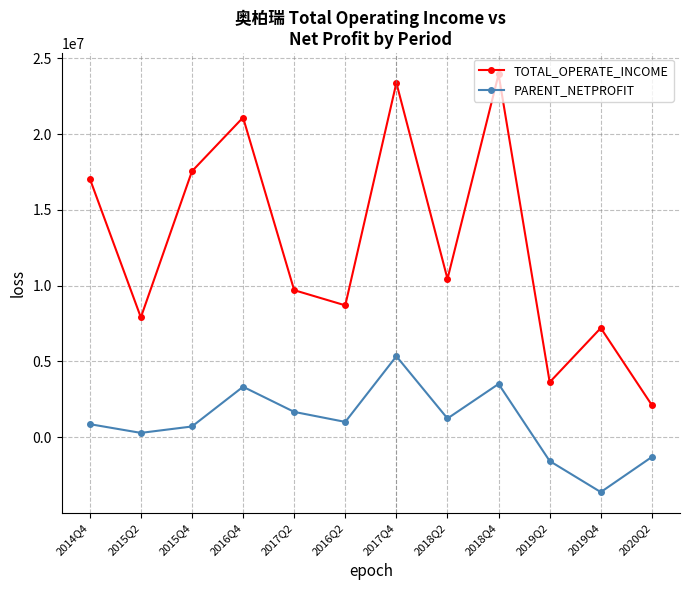

The value of TOTAL_OPERATE_INCOME at 2017Q4 is 33742711.2. True or false?

False